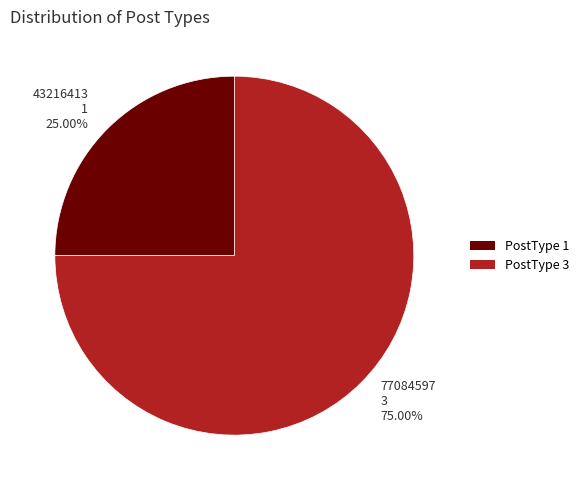

What is the largest slice in the pie chart?

77084597